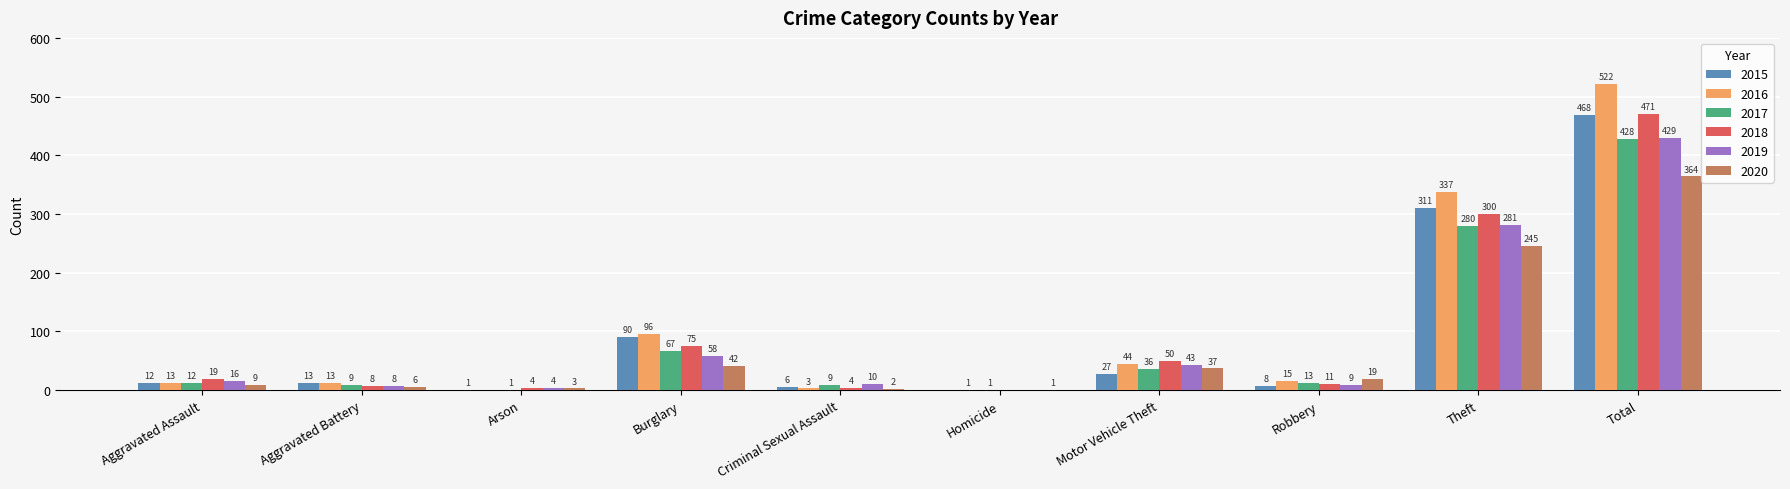

Which series changed the most between Burglary and Robbery?

2015